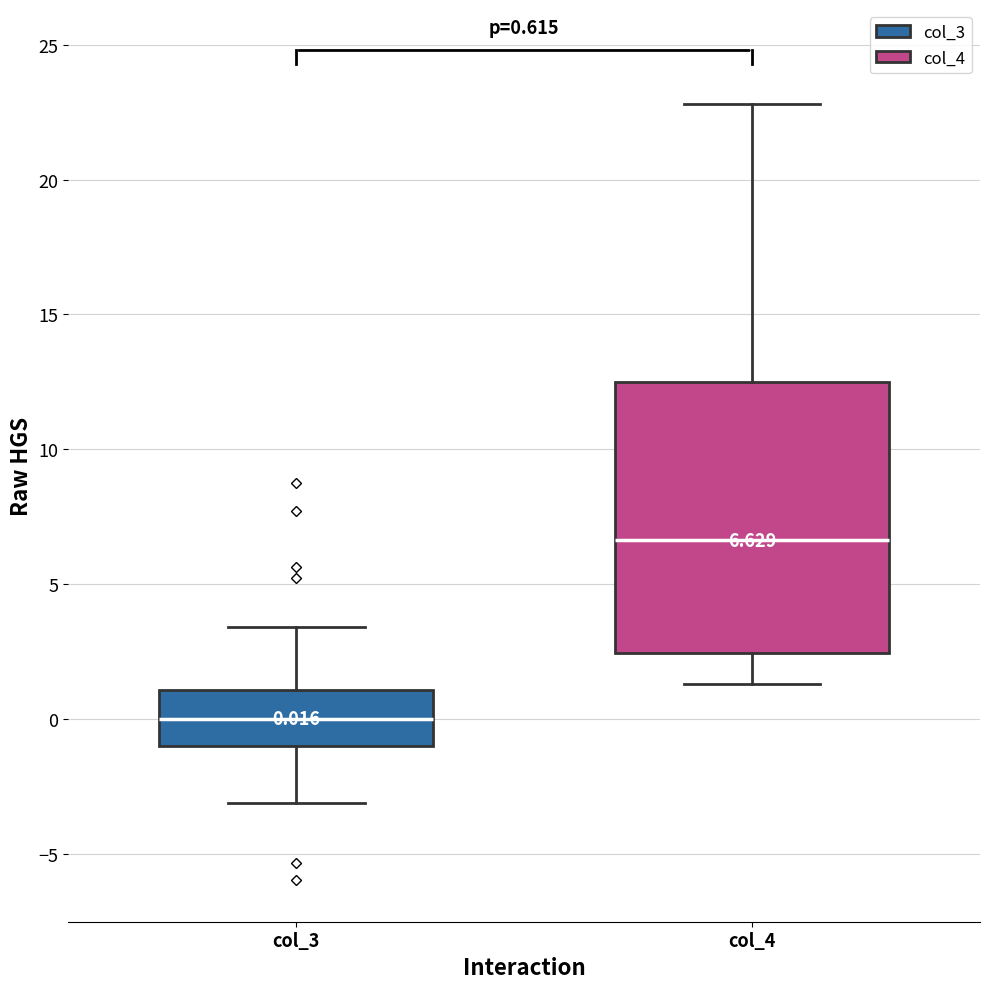

Which box has the lowest median line?

col_3